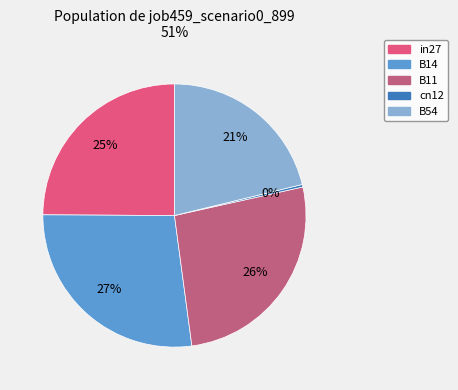

Which has a higher value, in27 or B54?

in27